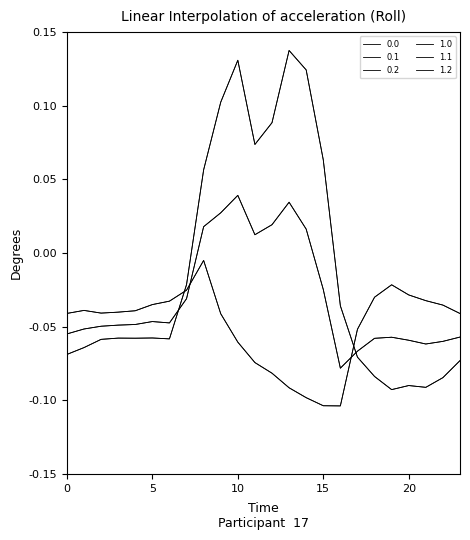

At which category is the sum across all series the highest?

10